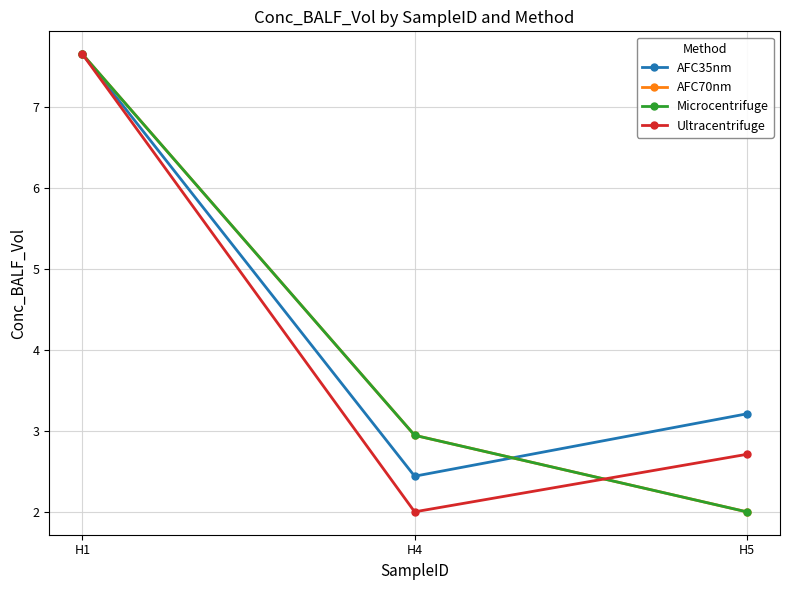

What is the lowest value of the Ultracentrifuge series?

2.0